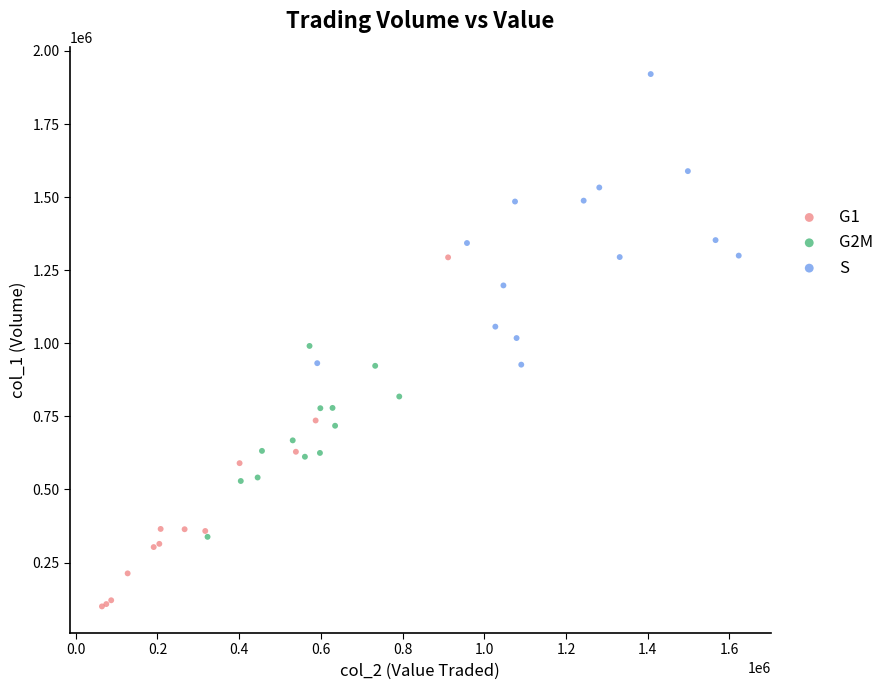

Which series reaches the minimum Y coordinate?

G1